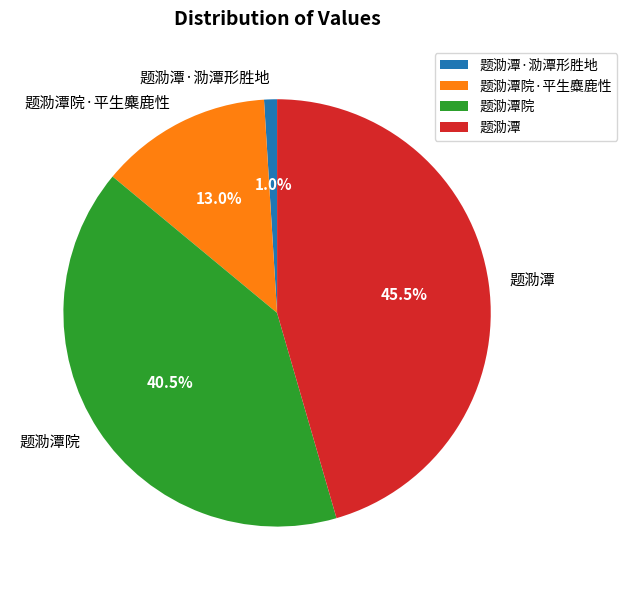

Does any single category account for the majority?

No